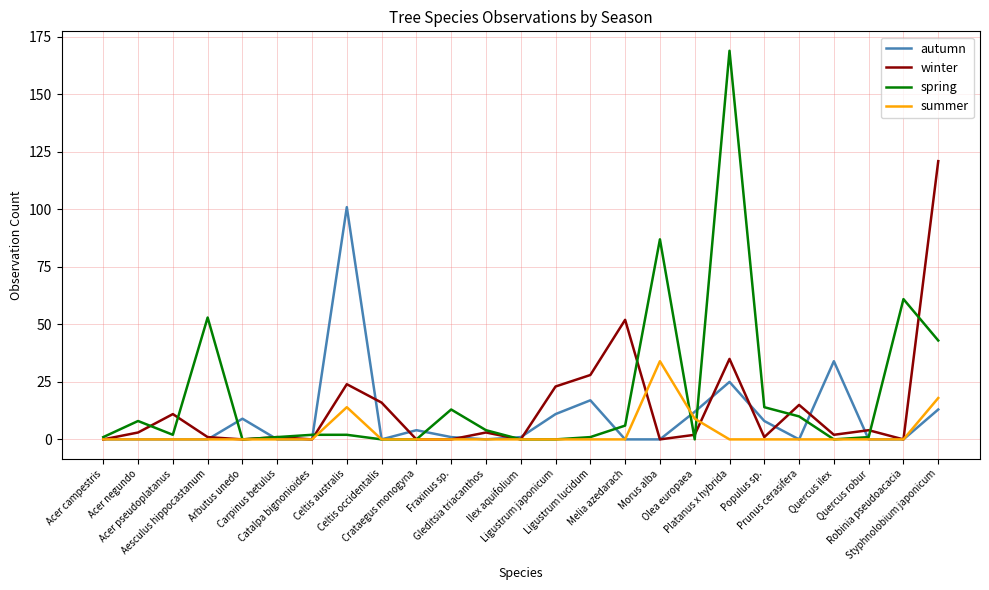

Is it true that summer equals 0 at Ilex aquifolium?

True